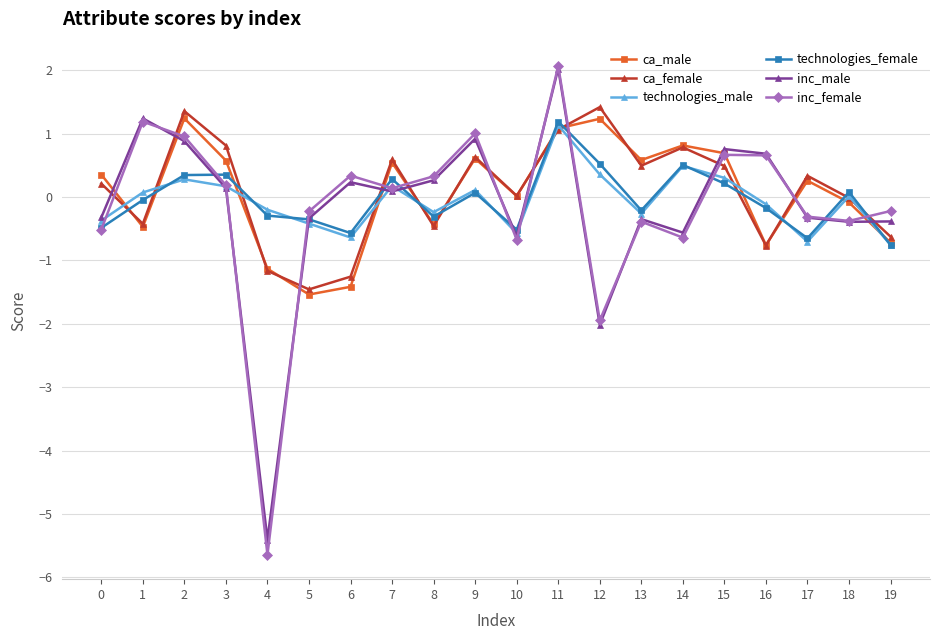

How many values in the inc_male series exceed 0?

10